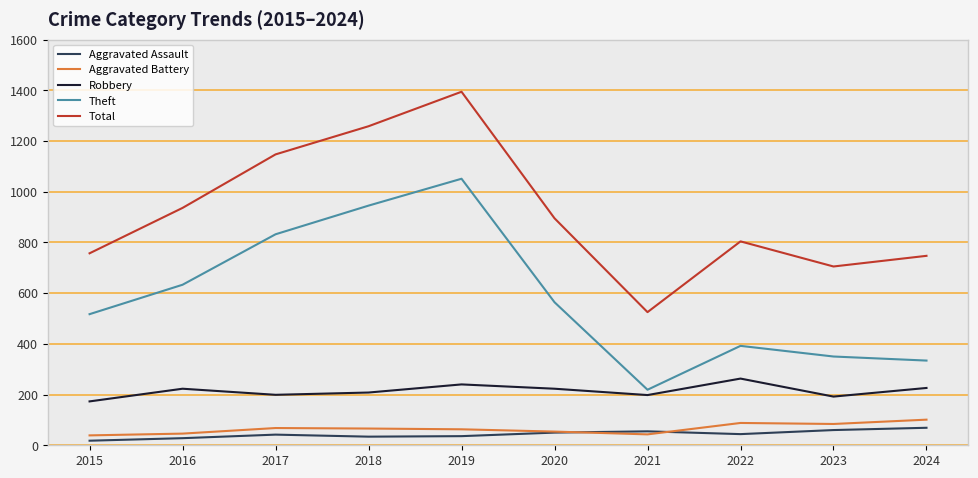

What is the difference between the highest and lowest values at 2020?

845